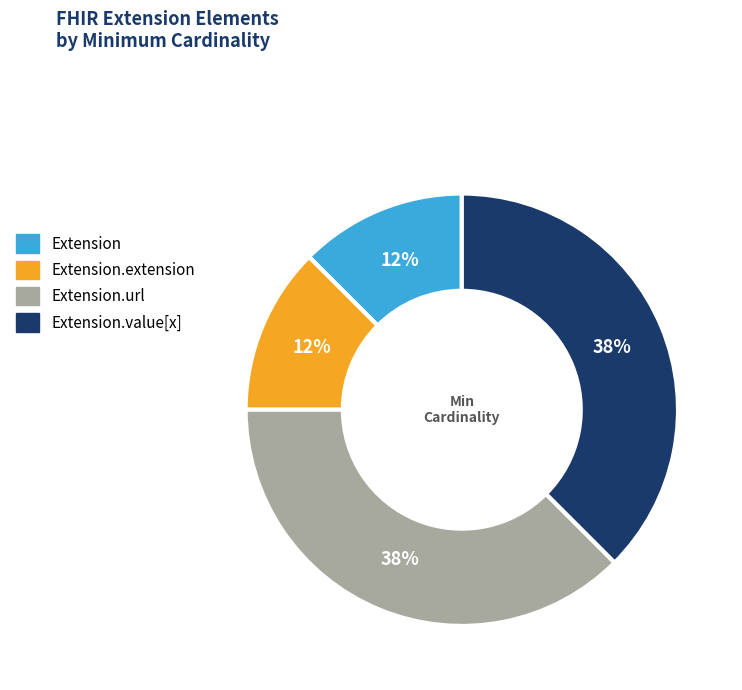

Does any single category account for the majority?

No